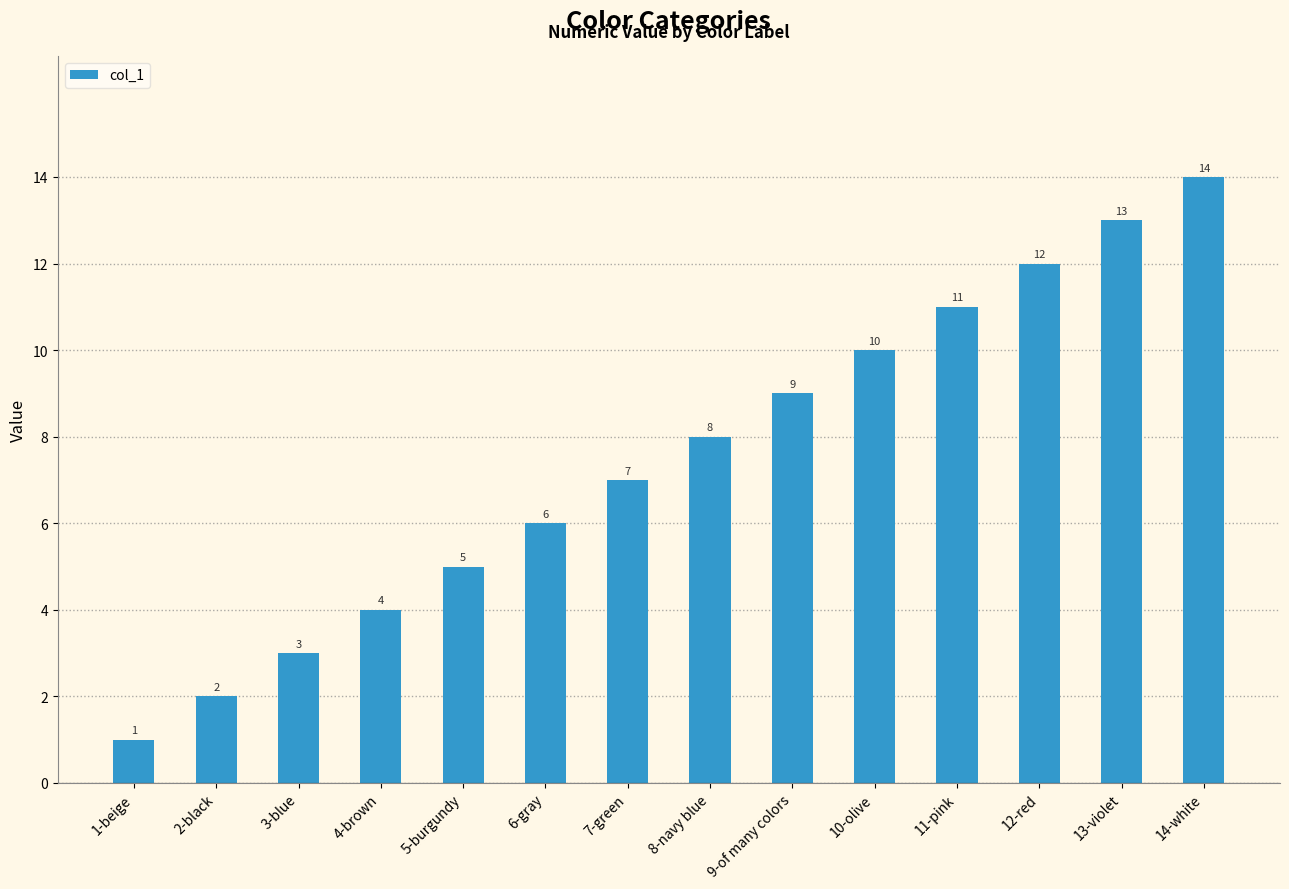

Reading left to right, transcribe all the data shown in this chart.

1-beige=1	2-black=2	3-blue=3	4-brown=4	5-burgundy=5	6-gray=6	7-green=7	8-navy blue=8	9-of many colors=9	10-olive=10	11-pink=11	12-red=12	13-violet=13	14-white=14